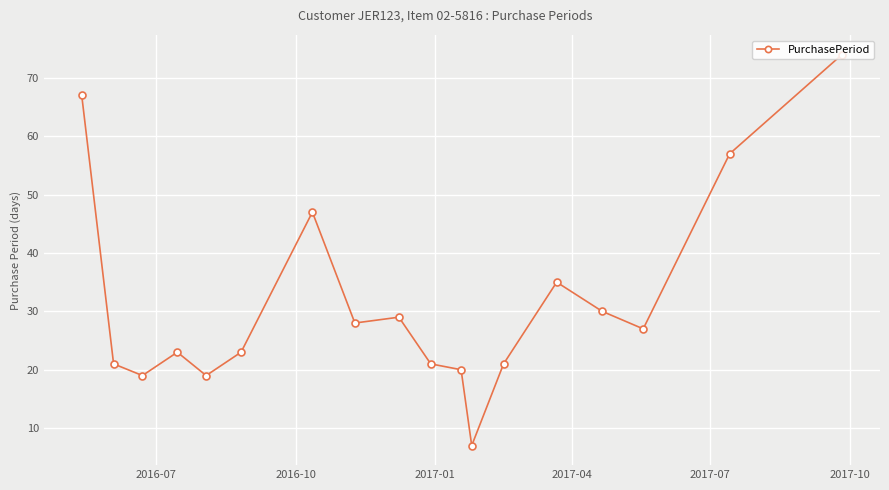

What is the greatest value displayed?

74